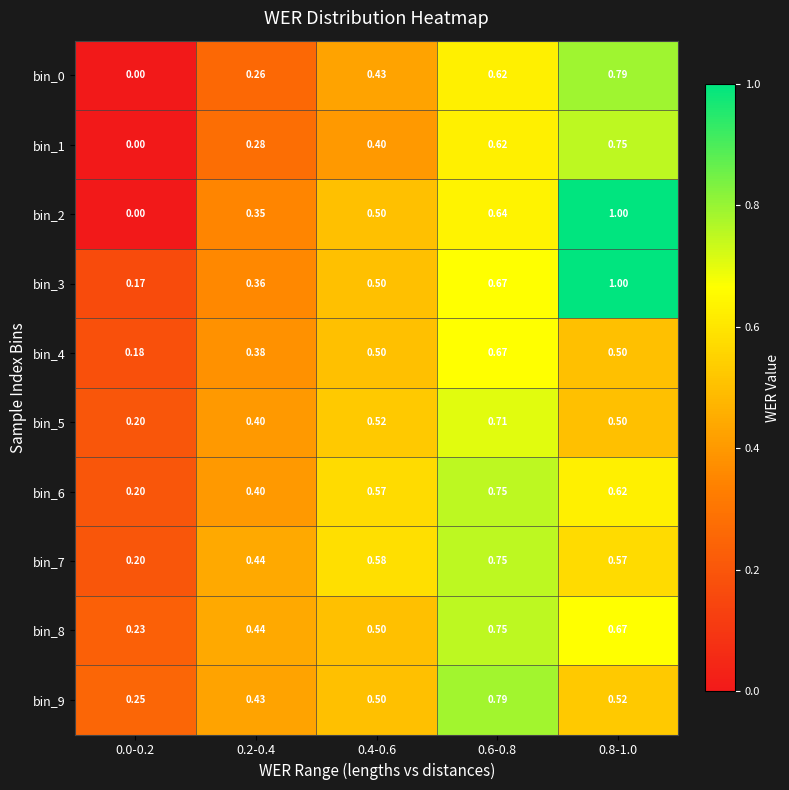

What is the difference between the highest and lowest values at 0.6-0.8?

0.2